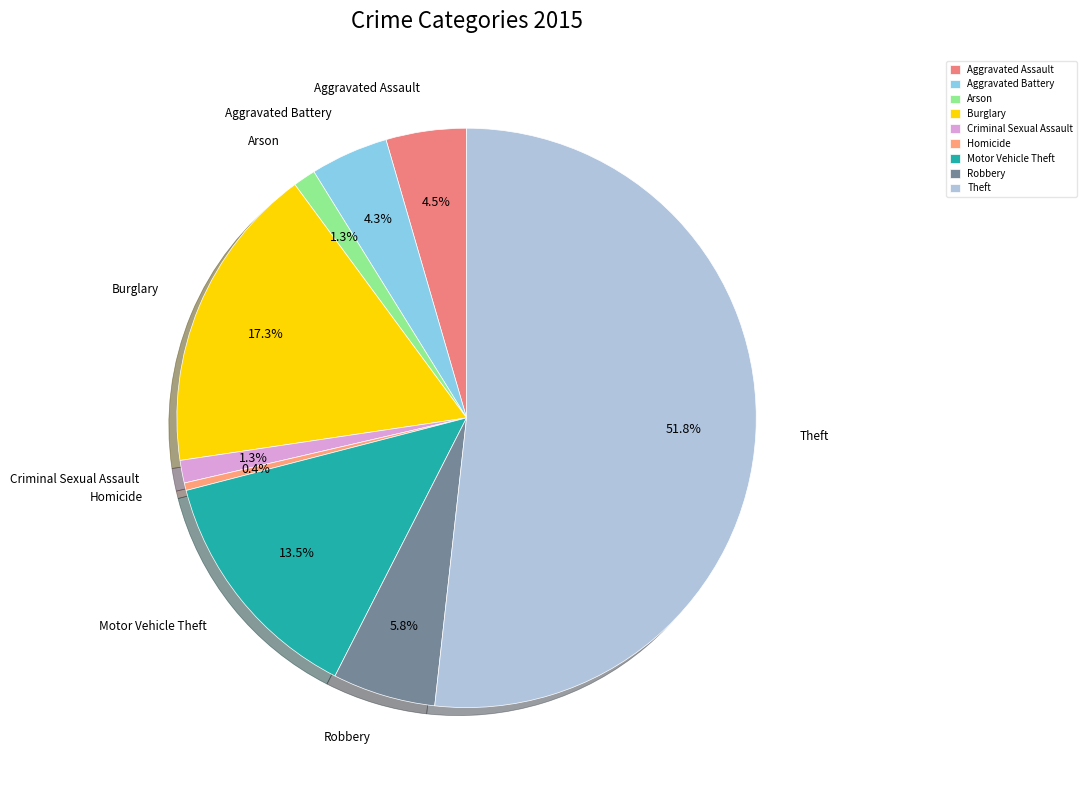

Is Theft the majority of the pie?

Yes